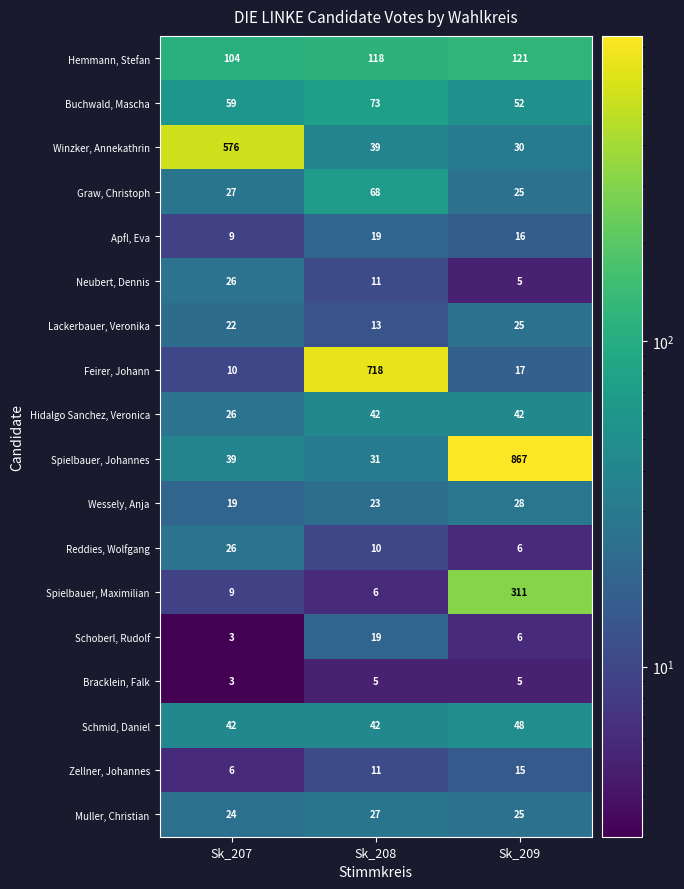

Rank the categories by Muller, Christian value from highest to lowest.

Sk_208, Sk_209, Sk_207